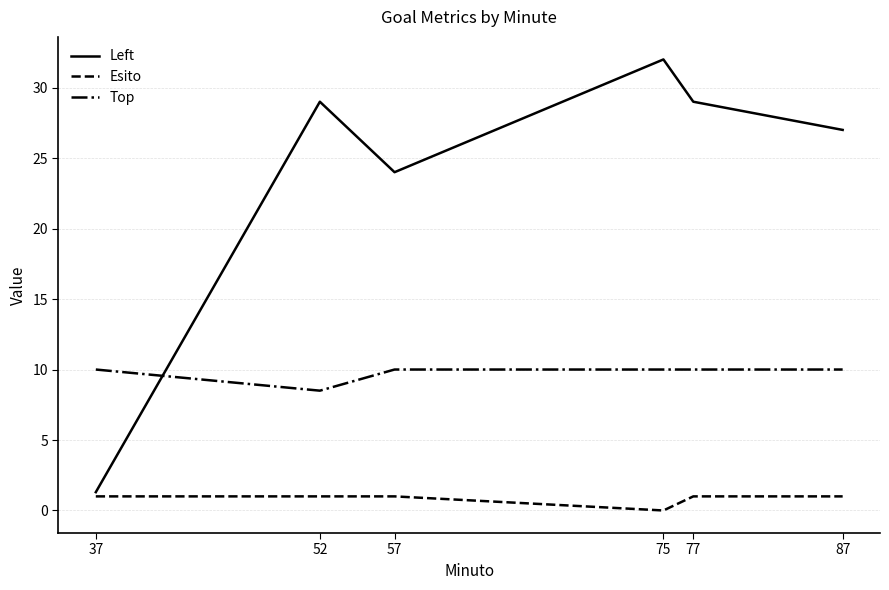

Count the Top values in the range 10 to 11.

5